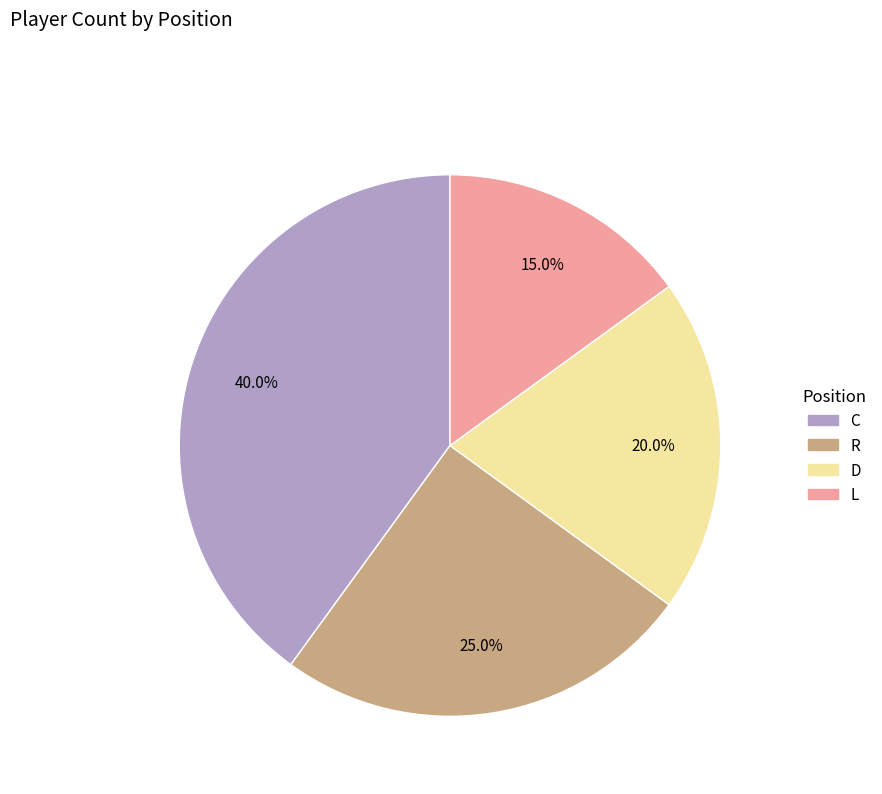

How many slices are in this pie chart?

4